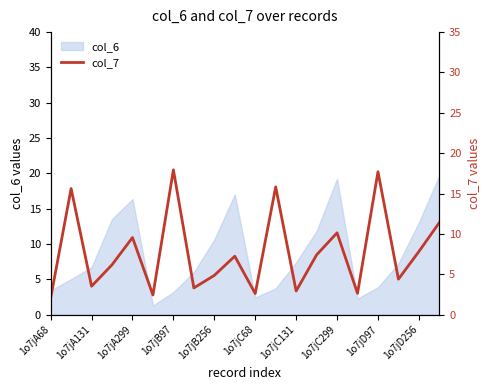

The col_6 series shows 8.6 at 1o7jC299. True or false?

False